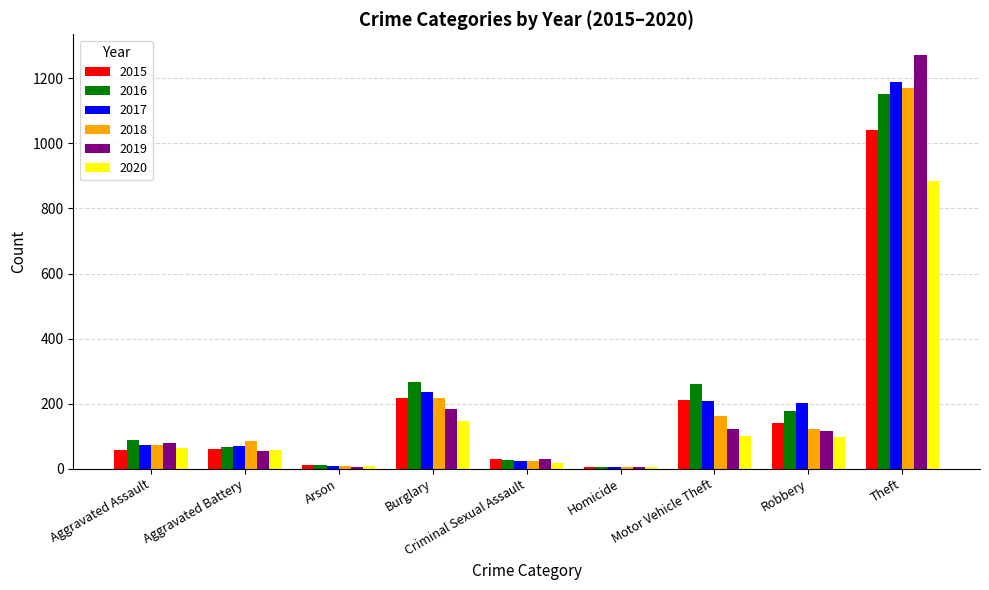

Read the 2018 value at Aggravated Assault, to the nearest 50.

50